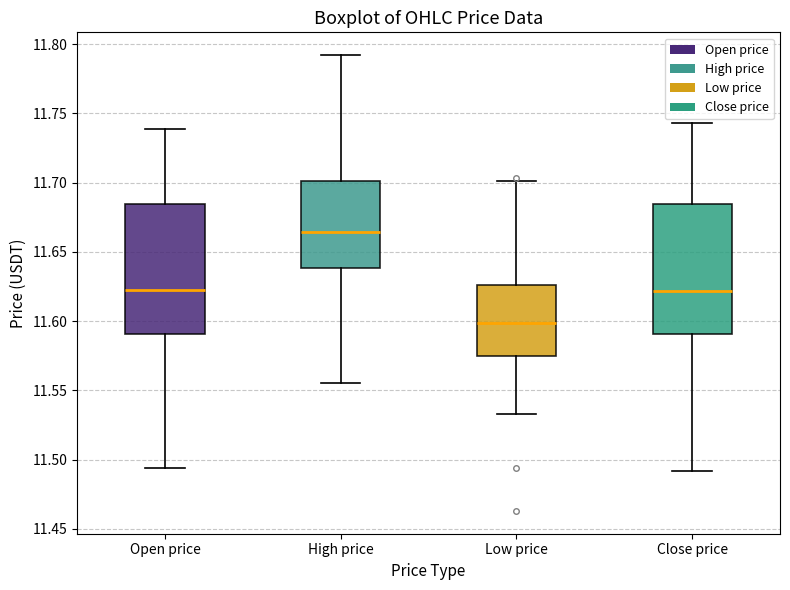

Reading left to right, read every box against the y-axis: the position of its median line, the range the box covers, and the ends of its whiskers. The values are not printed on the chart, so give them approximately, as read against the axis.

Open price: median 11.625, box 11.590 to 11.685, whiskers 11.495 to 11.740
High price: median 11.665, box 11.640 to 11.700, whiskers 11.555 to 11.790
Low price: median 11.600, box 11.575 to 11.625, whiskers 11.535 to 11.700
Close price: median 11.620, box 11.590 to 11.685, whiskers 11.490 to 11.745